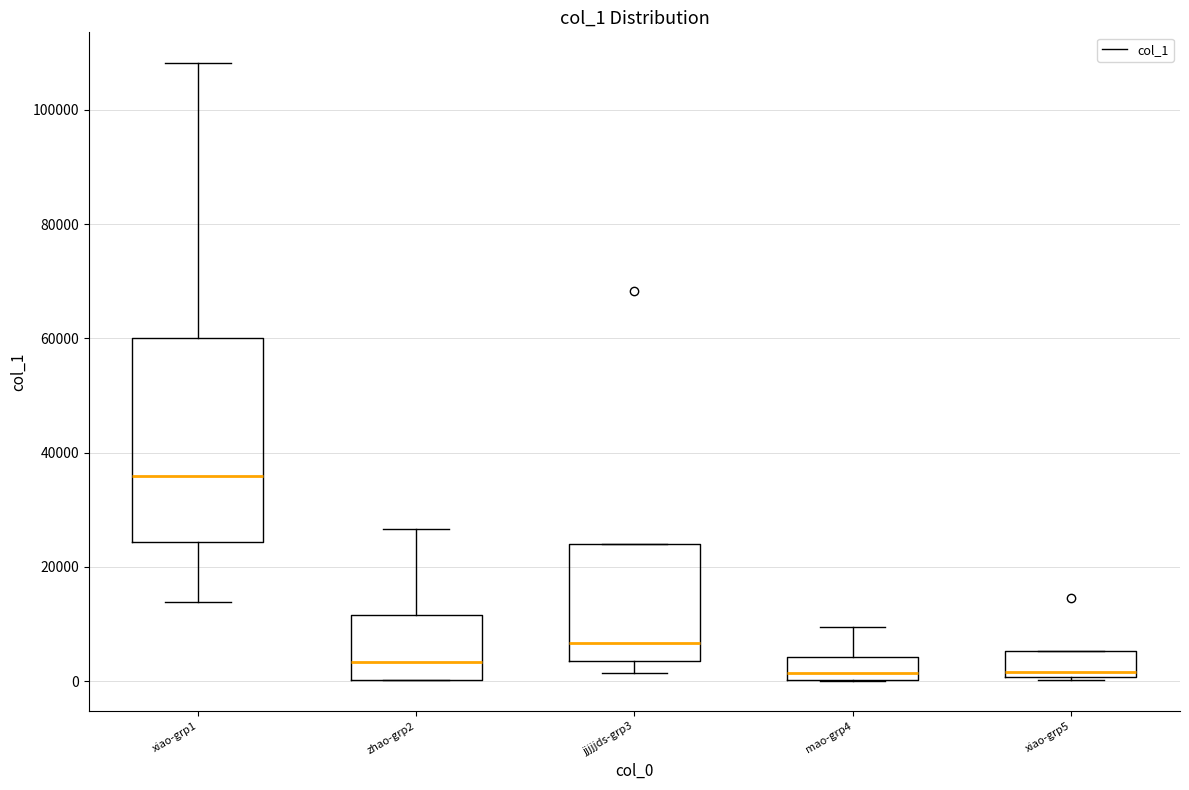

Reading left to right, transcribe this box plot: for each box, give where its median line is, the range the box spans, and where its two whiskers end, as read against the y-axis. The values are not printed on the chart, so give them approximately, as read against the axis.

xiao-grp1: median 36000, box 24000 to 60000, whiskers 14000 to 108000
zhao-grp2: median 4000, box 0 to 12000, whiskers 0 to 26000
jjjjjds-grp3: median 6000, box 4000 to 24000, whiskers 2000 to 24000
mao-grp4: median 2000, box 0 to 4000, whiskers 0 to 10000
xiao-grp5: median 2000, box 0 to 6000, whiskers 0 to 6000